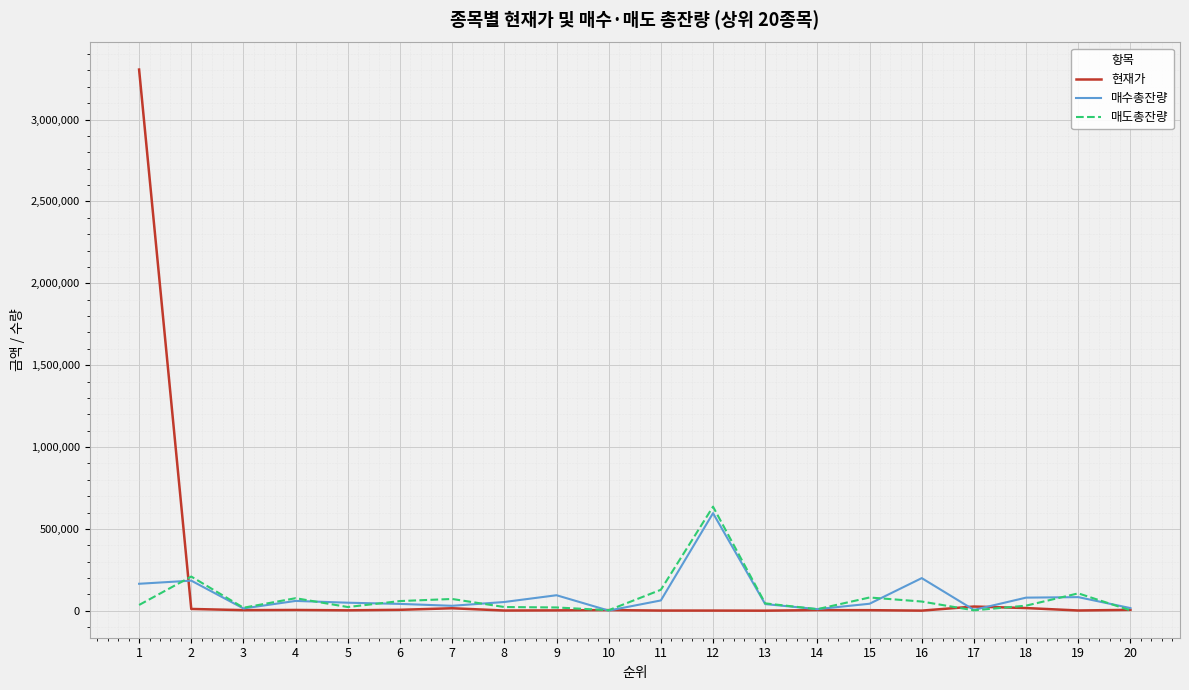

At which label does 매수총잔량 first exceed 53861?

1